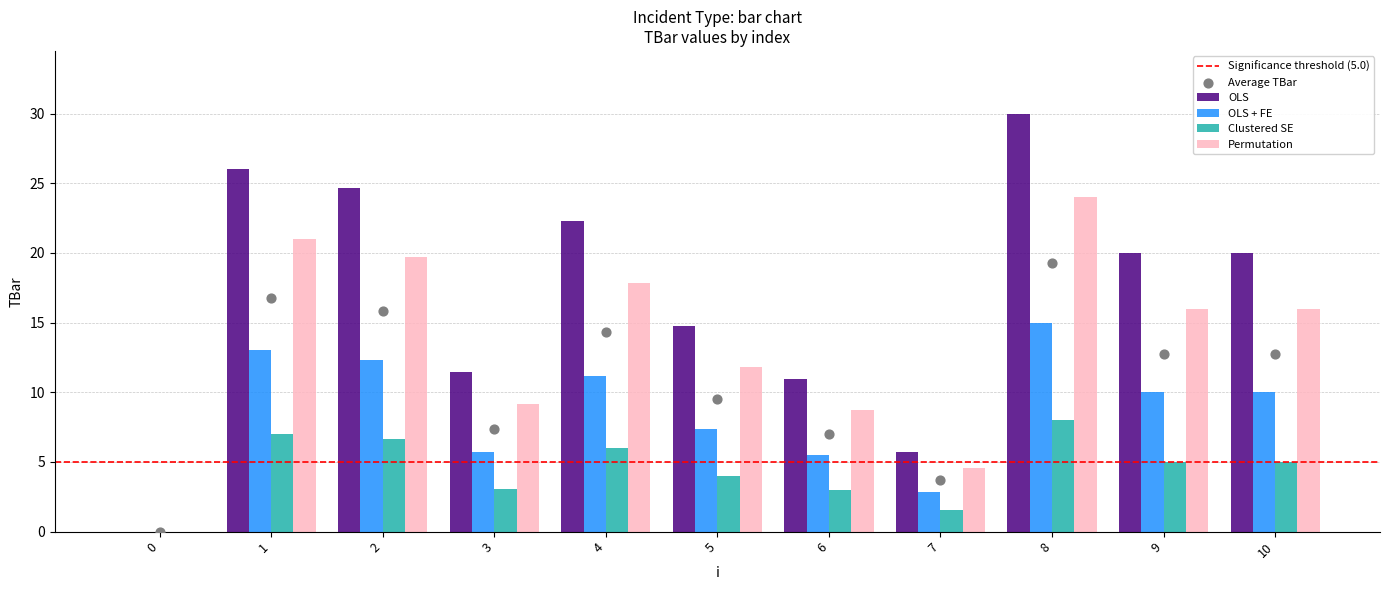

Which series has the largest total across all categories?

OLS